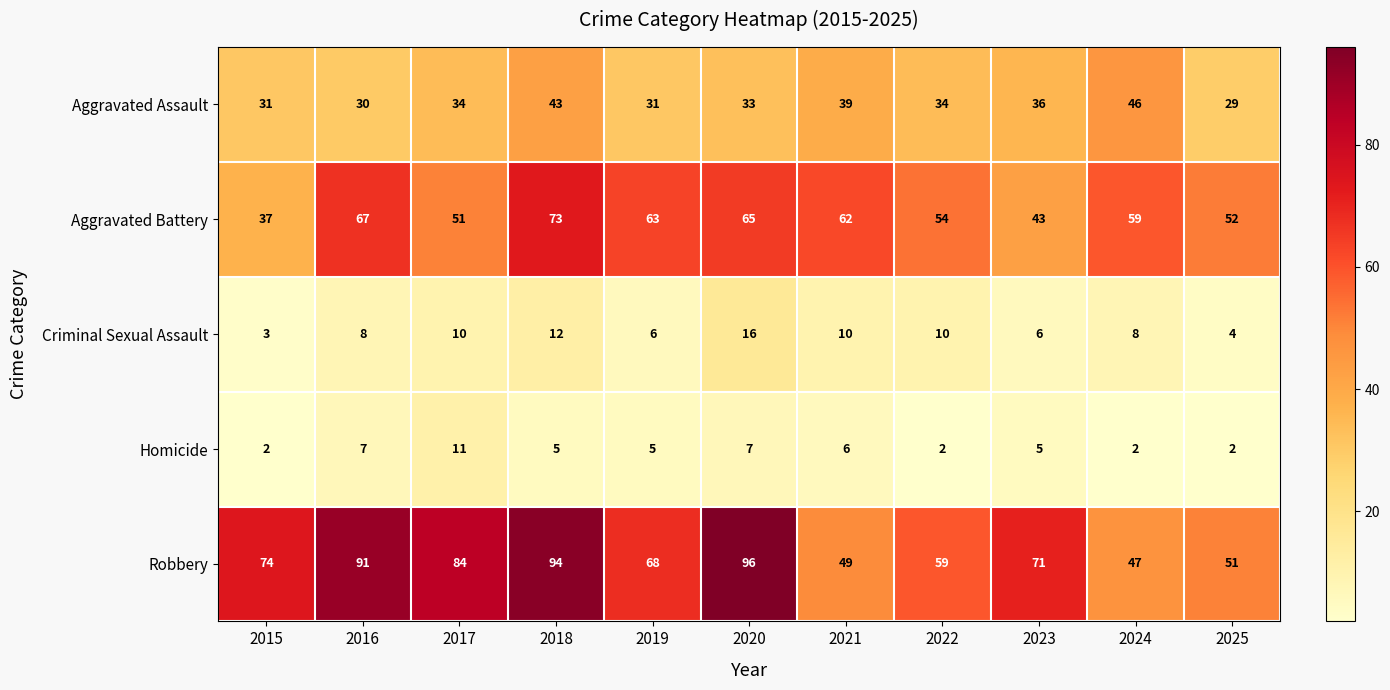

How many data points in Robbery are less than 71?

5